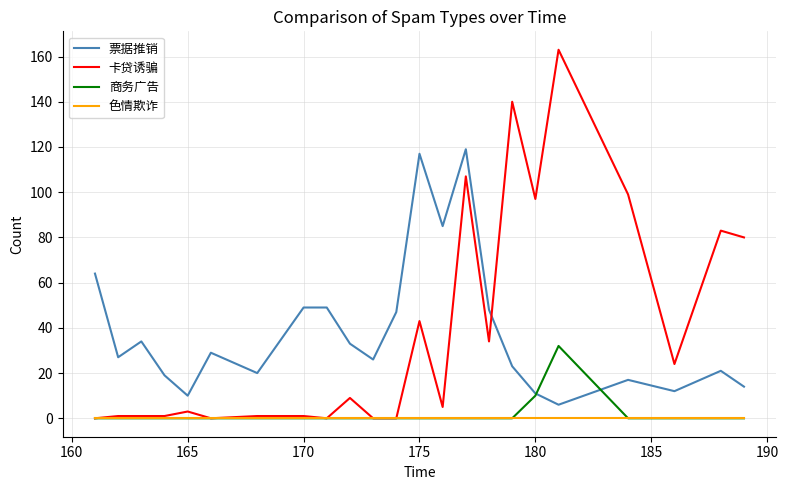

Reading left to right, extract all data points from this chart.

票据推销: 64	27	34	19	10	29	20	49	49	33	26	47	117	85	119	48	23	11	6	17	12	21	14
卡贷诱骗: 0	1	1	1	3	0	1	1	0	9	0	0	43	5	107	34	140	97	163	99	24	83	80
商务广告: 0	0	0	0	0	0	0	0	0	0	0	0	0	0	0	0	0	10	32	0	0	0	0
色情欺诈: 0	0	0	0	0	0	0	0	0	0	0	0	0	0	0	0	0	0	0	0	0	0	0